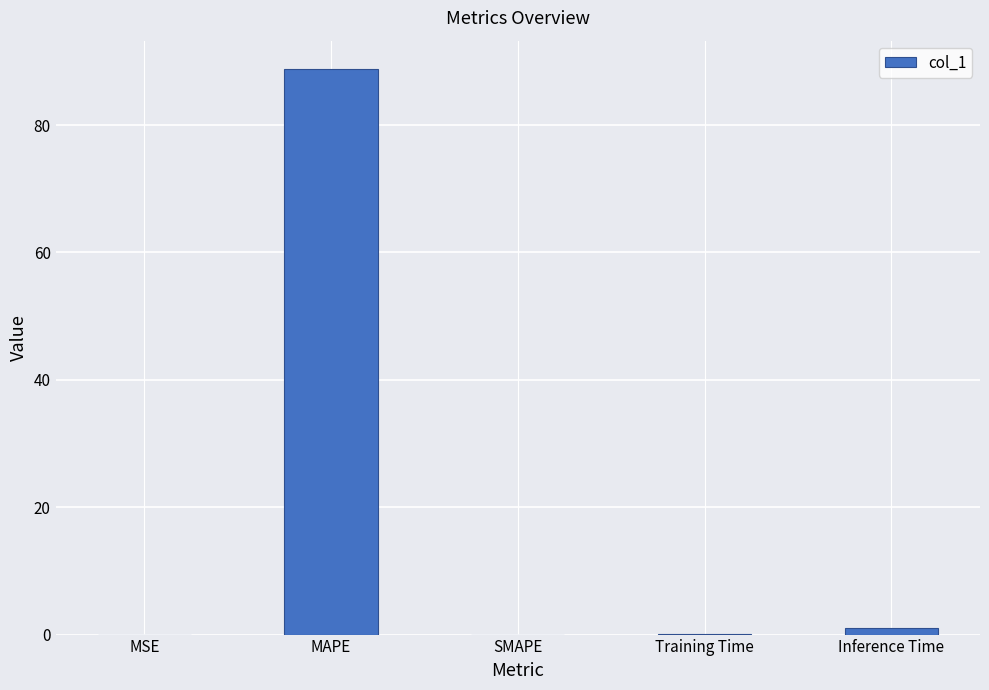

What is the sum of all values?

89.9